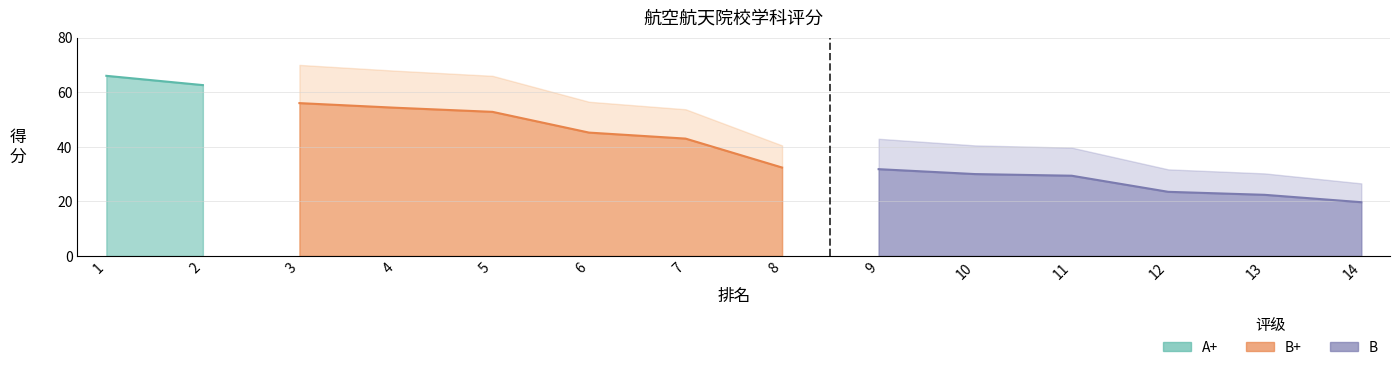

What is the value of the 14th point from the left?

19.7